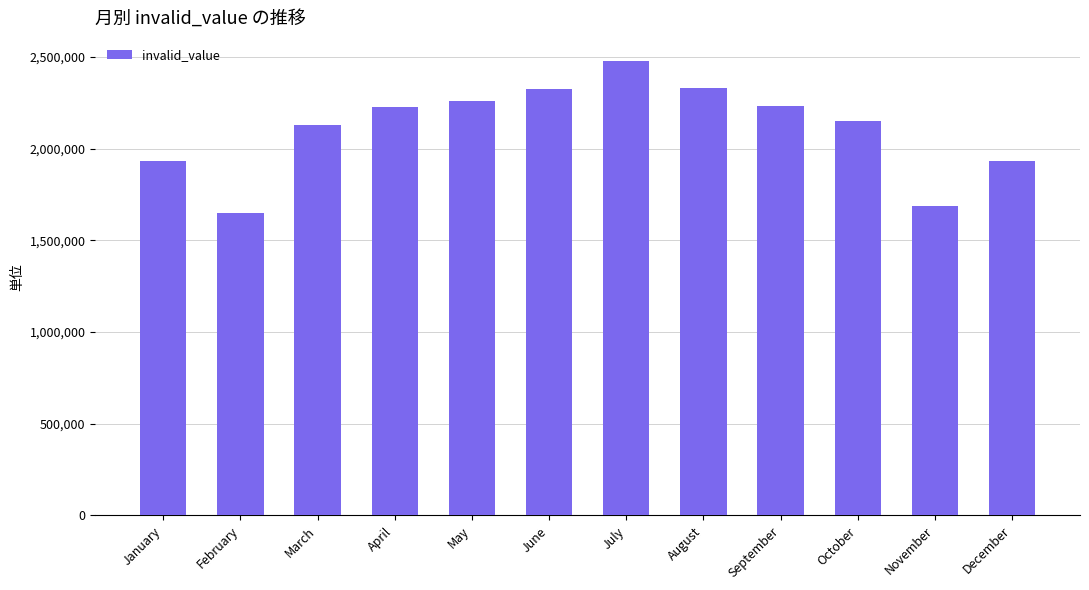

At which category does the chart reach its minimum across all series?

February